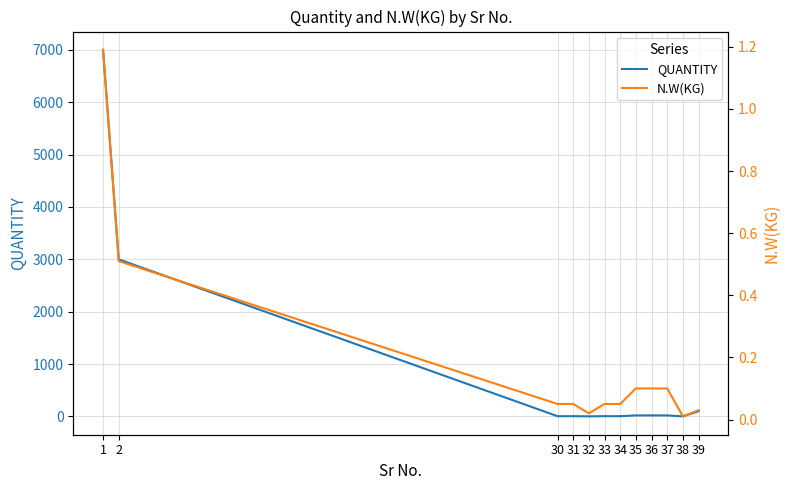

Count the number of categories in the chart.

12